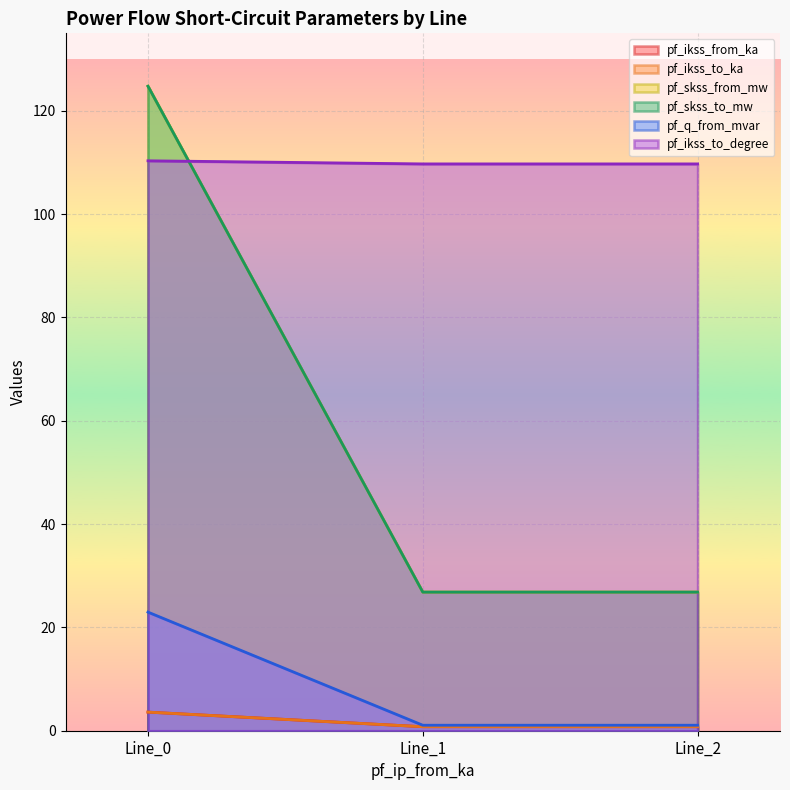

List the labels in order of pf_q_from_mvar value, smallest first.

Line_1, Line_2, Line_0